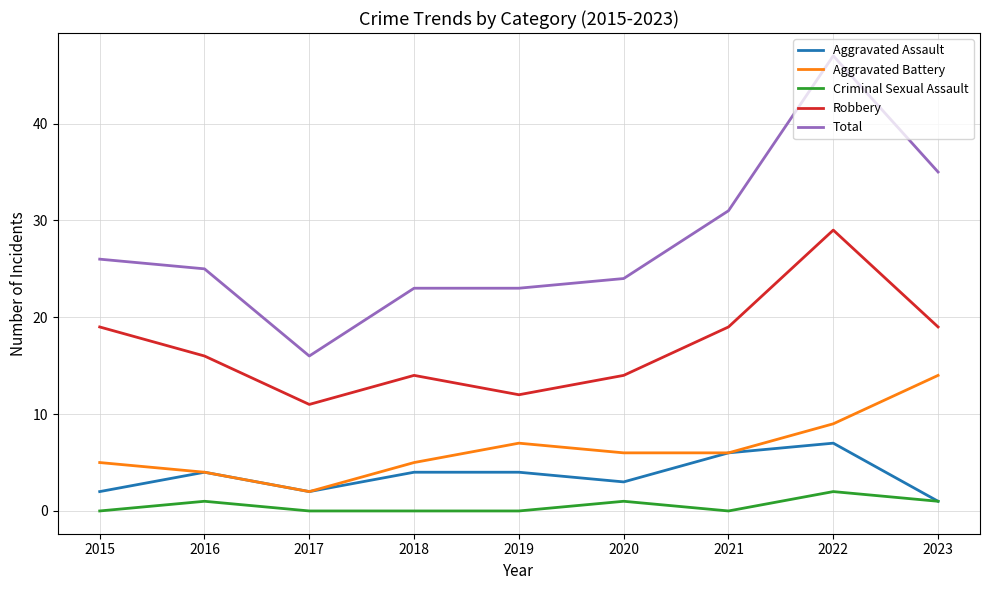

How many distinct data groups are displayed?

5